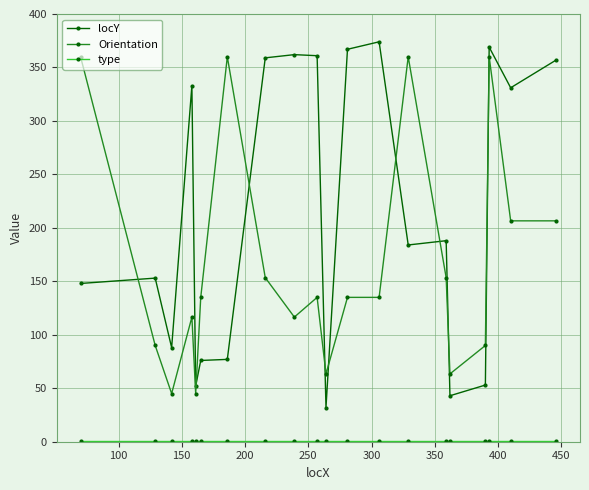

What is the maximum value shown in the chart?

374.0